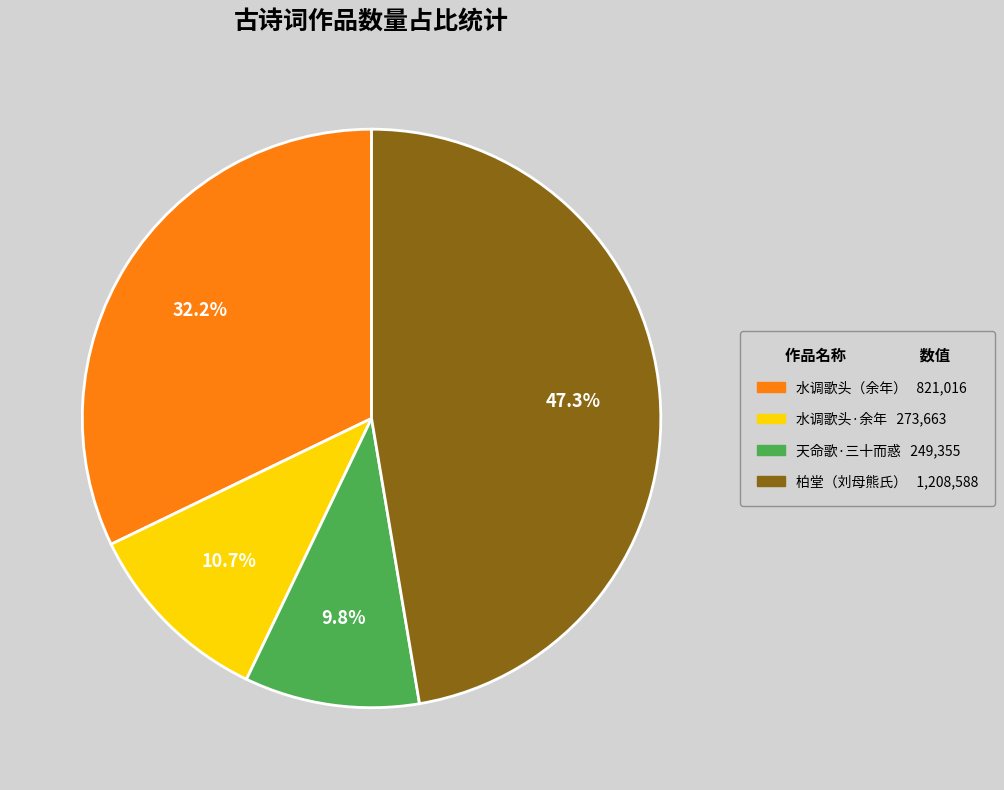

Is there any slice that represents more than half of the pie?

No